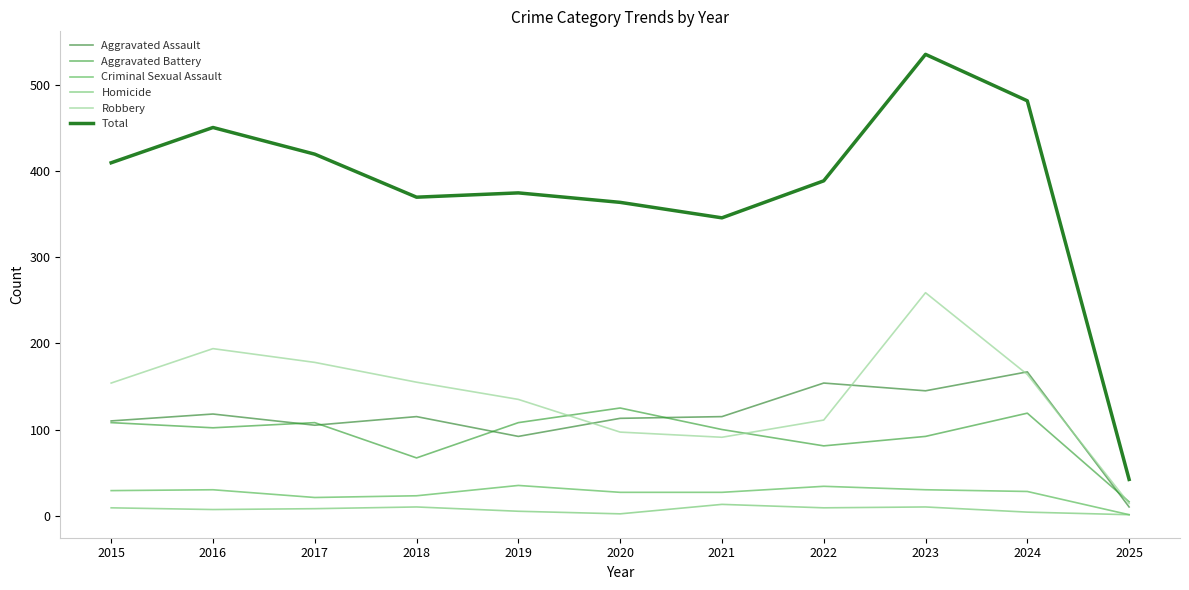

True or false: Aggravated Battery and Total intersect in this chart.

False